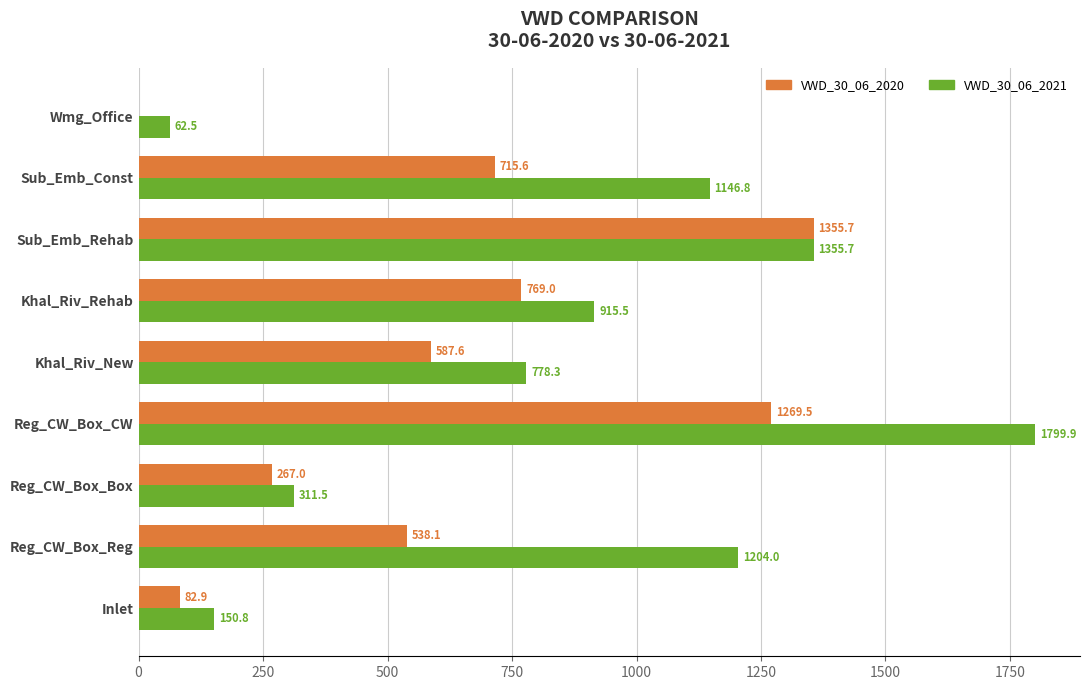

The VWD_30_06_2021 series shows 463.7 at Sub_Emb_Rehab. True or false?

False